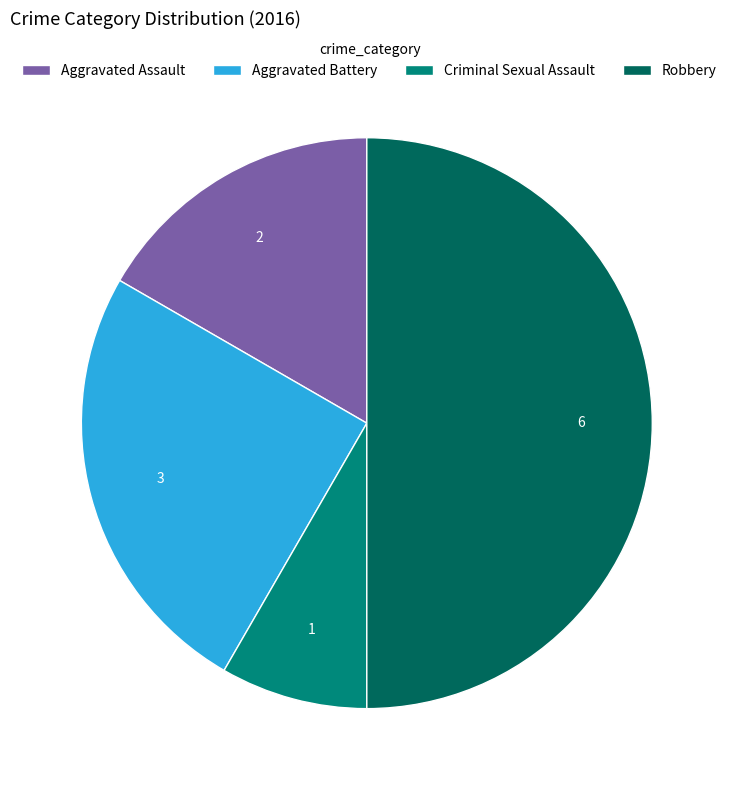

True or false: Aggravated Assault accounts for 9% of the total.

False